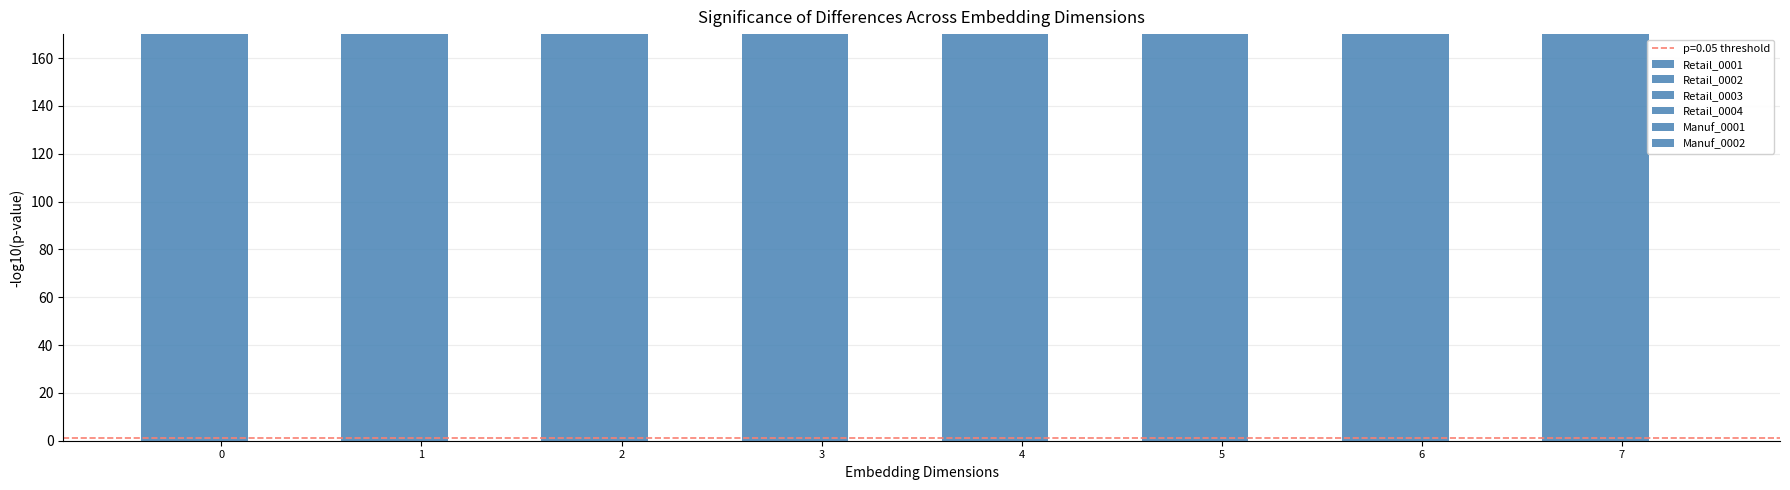

What is the difference between the highest and lowest values at 7?

8000